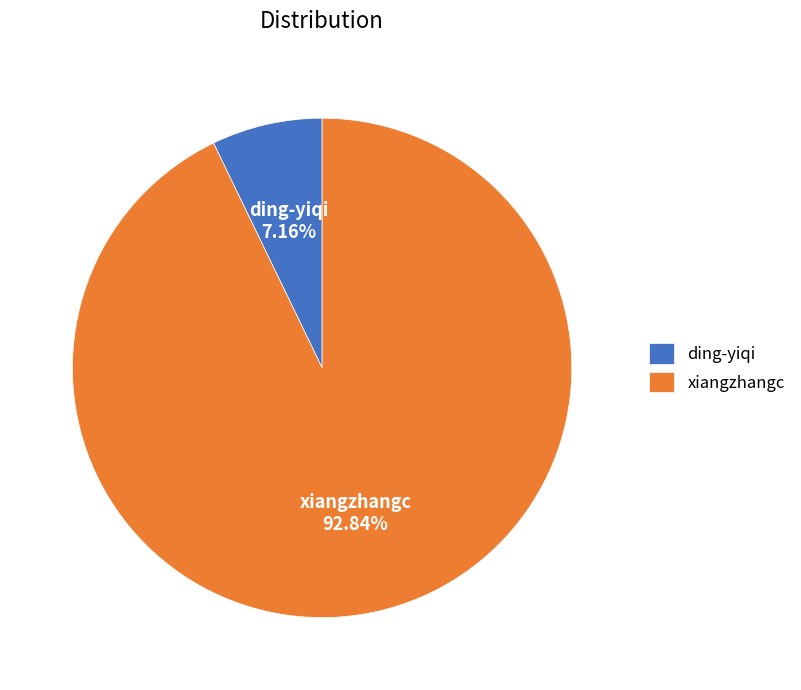

What percentage is the ding-yiqi slice, to the nearest percent?

7%